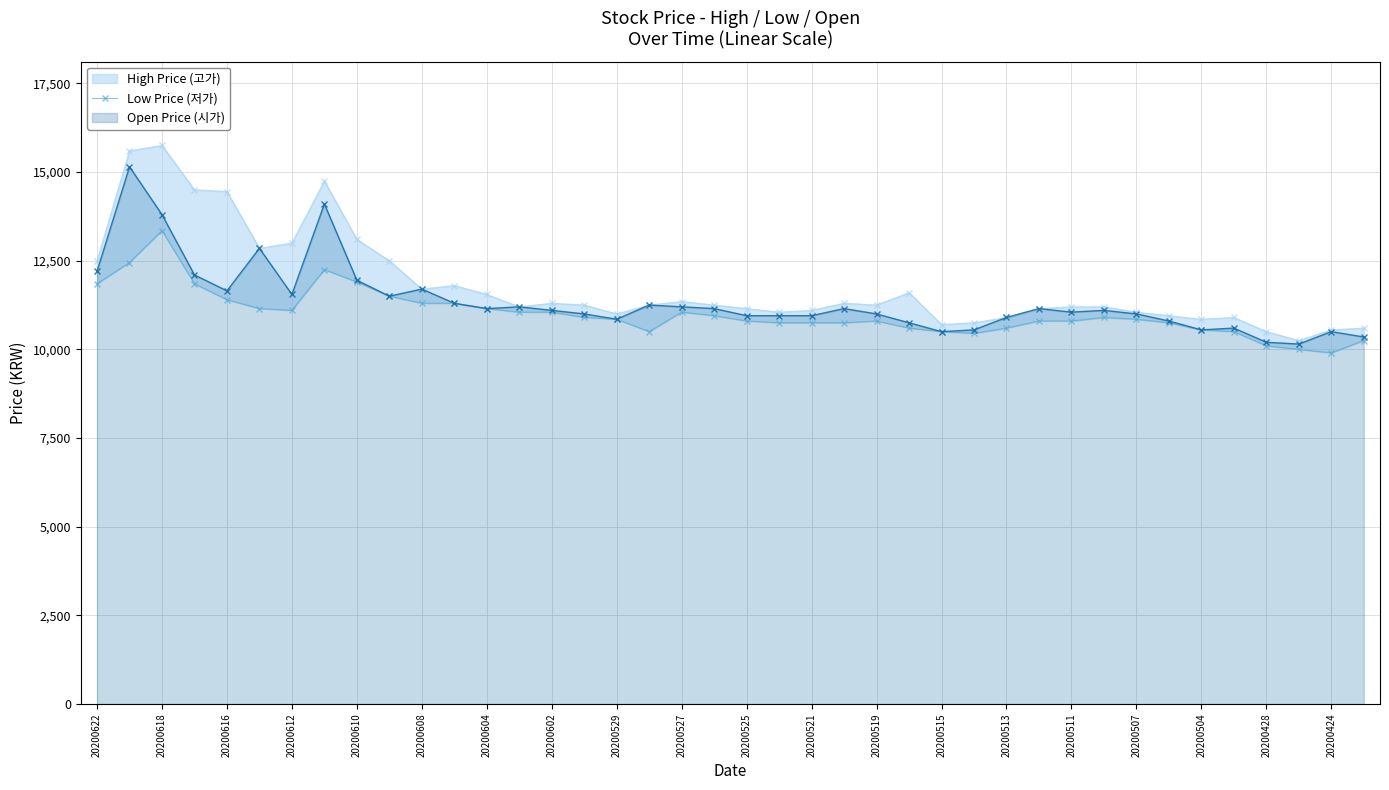

True or false: Open Price (시가) has a value of 16797 at 20200428.

False